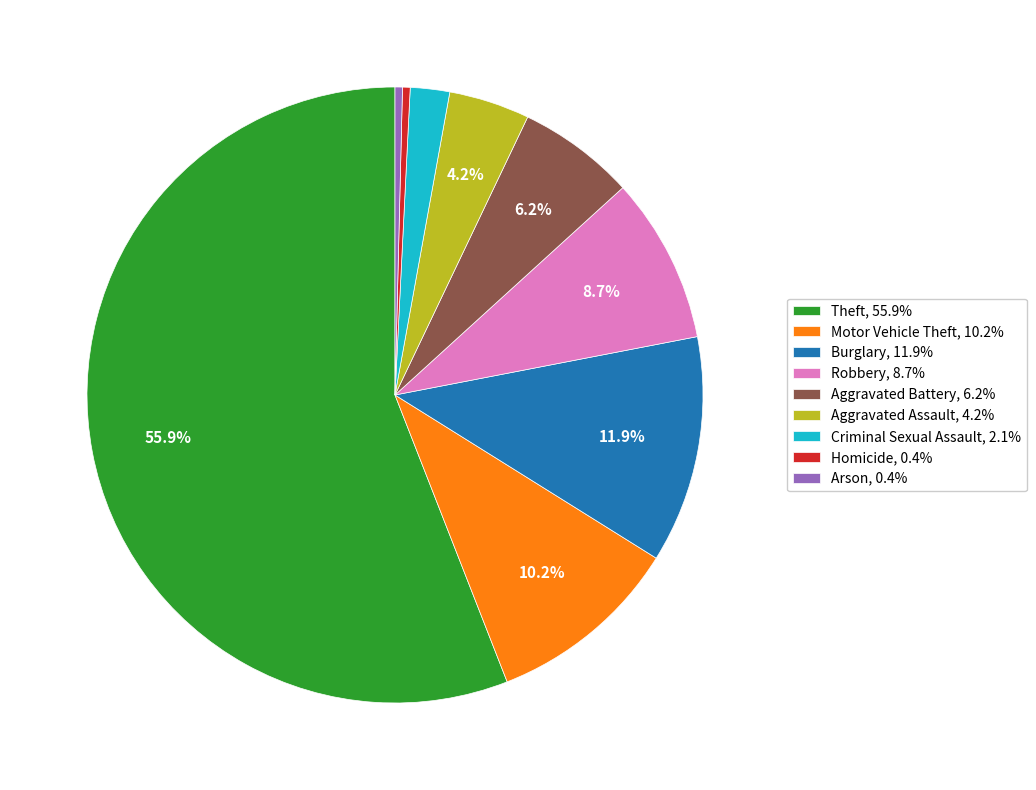

Which slice is the largest?

Theft